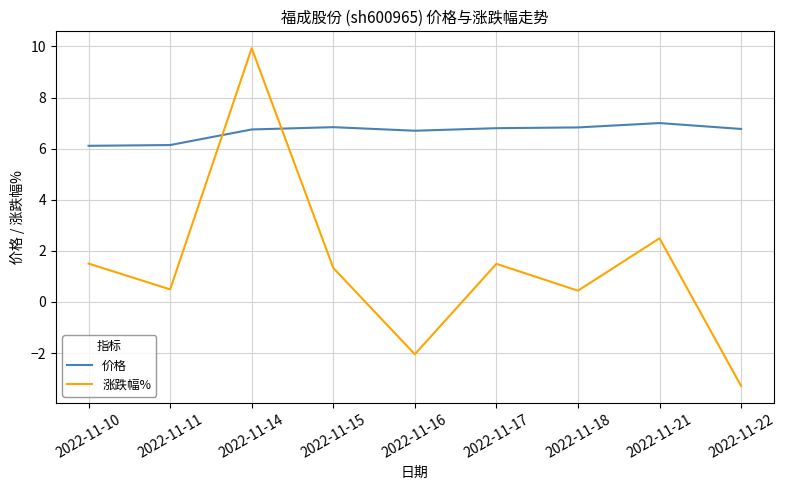

At how many categories does at least one series exceed 8?

1